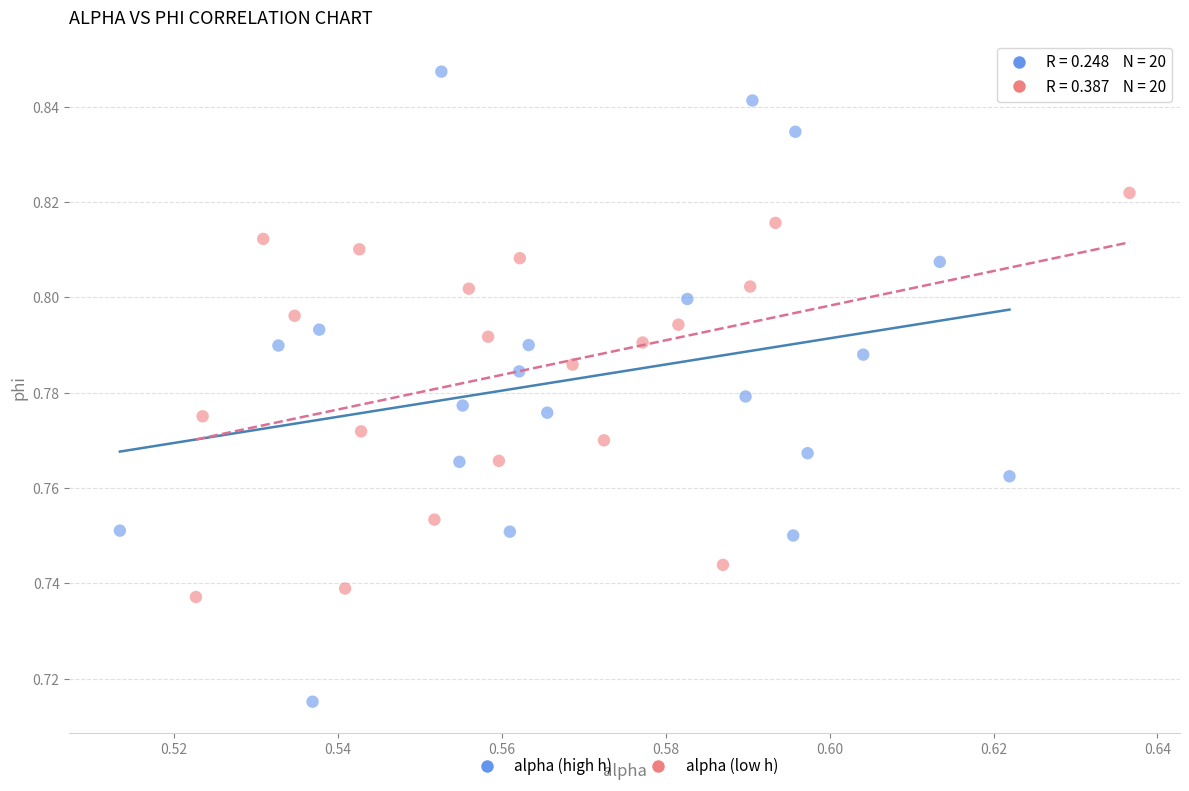

Which series has the widest spread of Y values?

alpha (high h)